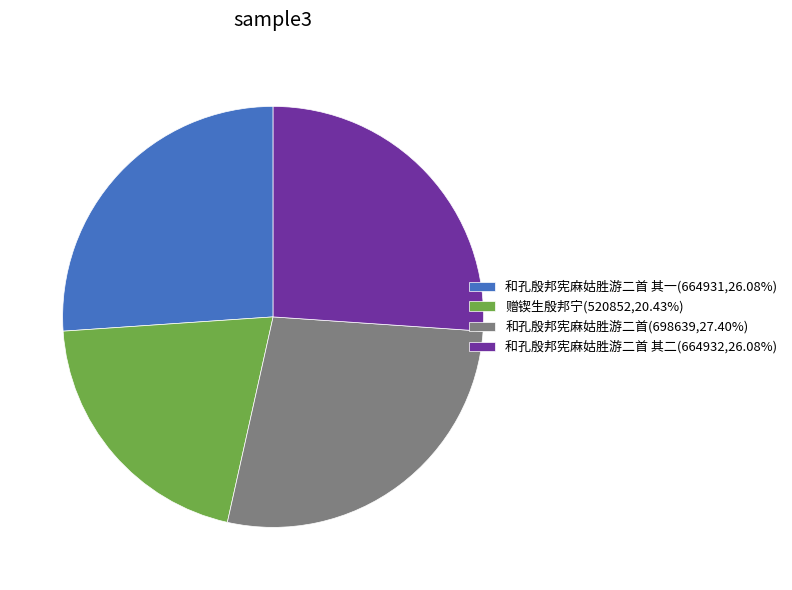

Is there a majority slice in this chart?

No